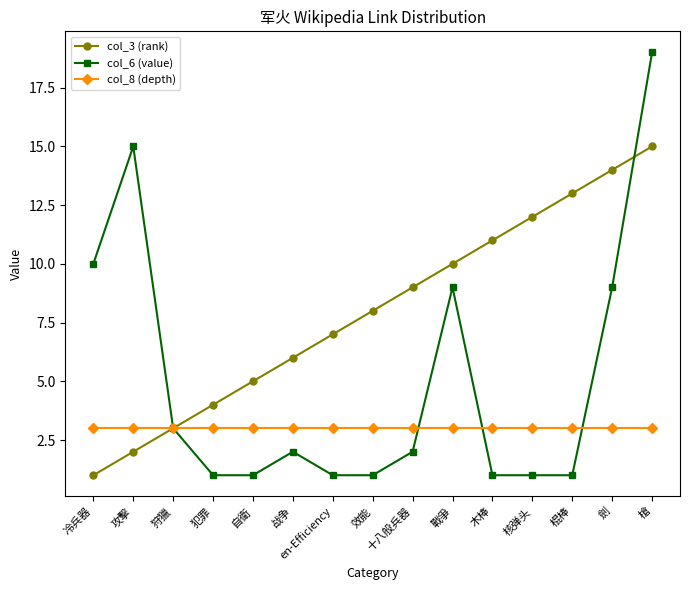

What is the greatest value displayed?

19